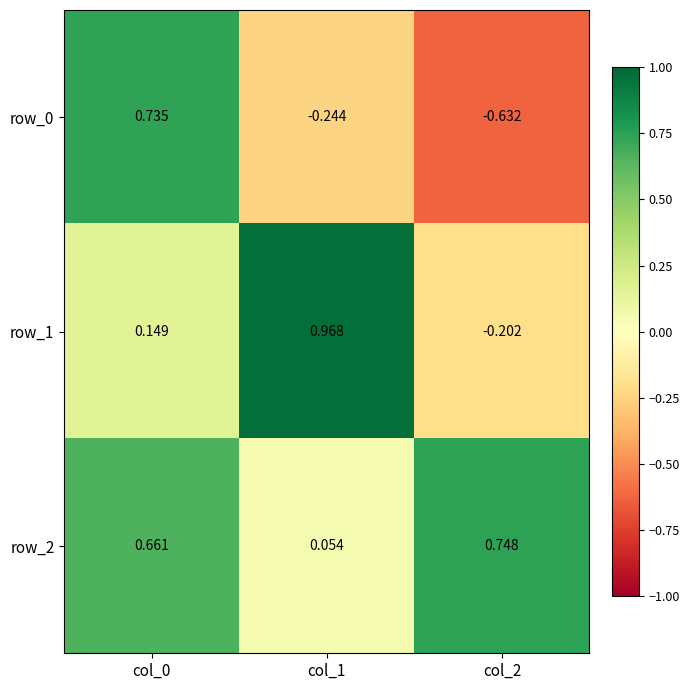

Rank the categories by row_0 value from highest to lowest.

col_0, col_1, col_2